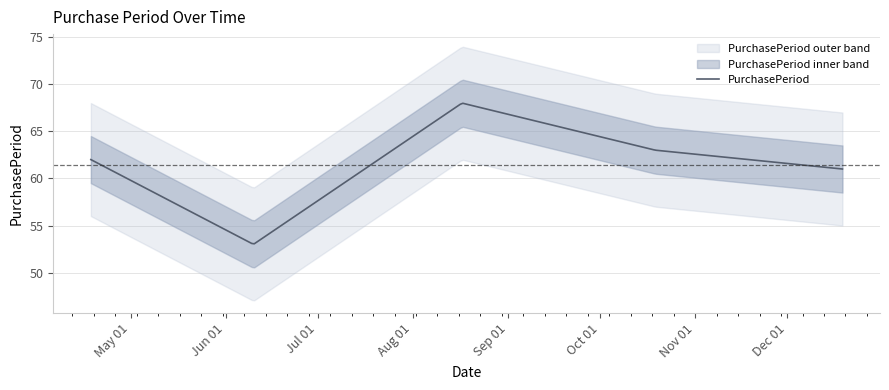

Rank the categories by value from highest to lowest.

2016-08-17, 2016-10-19, 2016-04-18, 2016-12-19, 2016-06-10